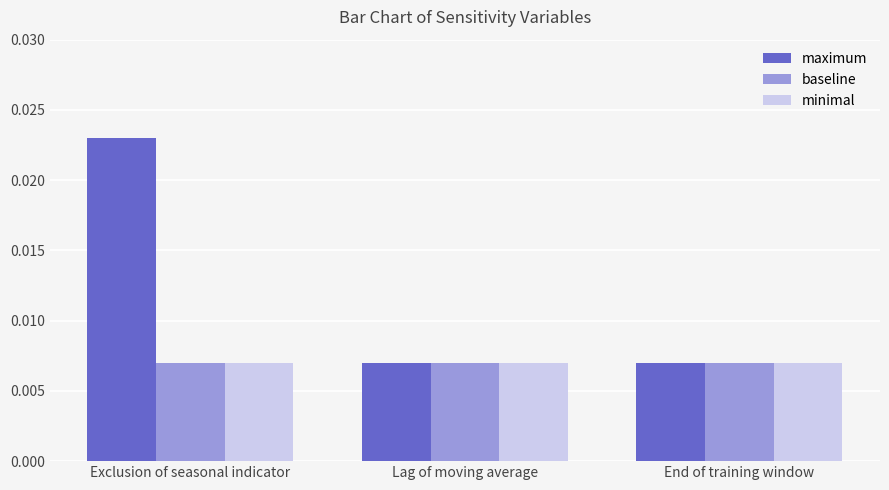

What is the label of the 1st bar from the left?

Exclusion of seasonal indicator